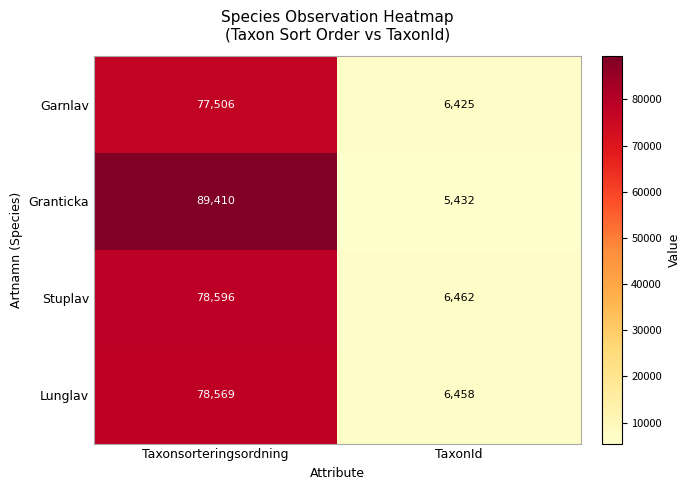

Reading left to right, list all the values displayed in this chart.

Garnlav: 77506	6425
Granticka: 89410	5432
Stuplav: 78596	6462
Lunglav: 78569	6458